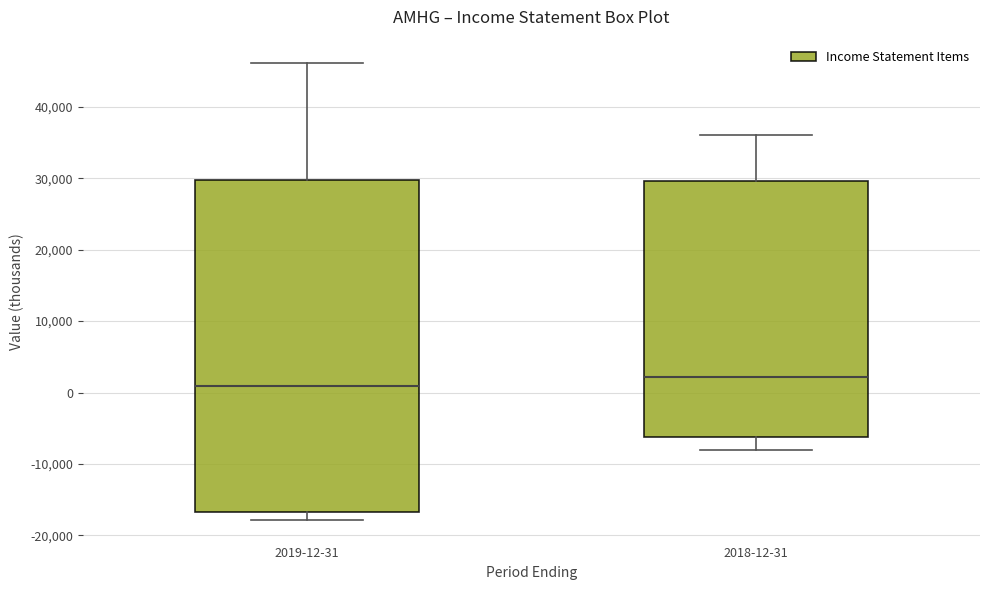

Which box's median line is the highest?

2018-12-31